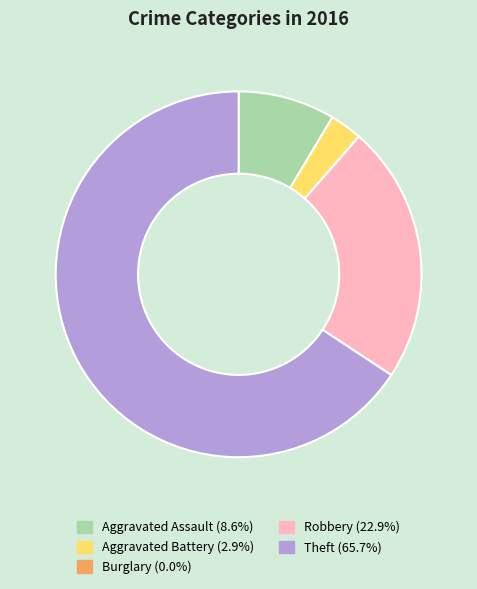

Does Theft account for over 50% of the chart?

Yes